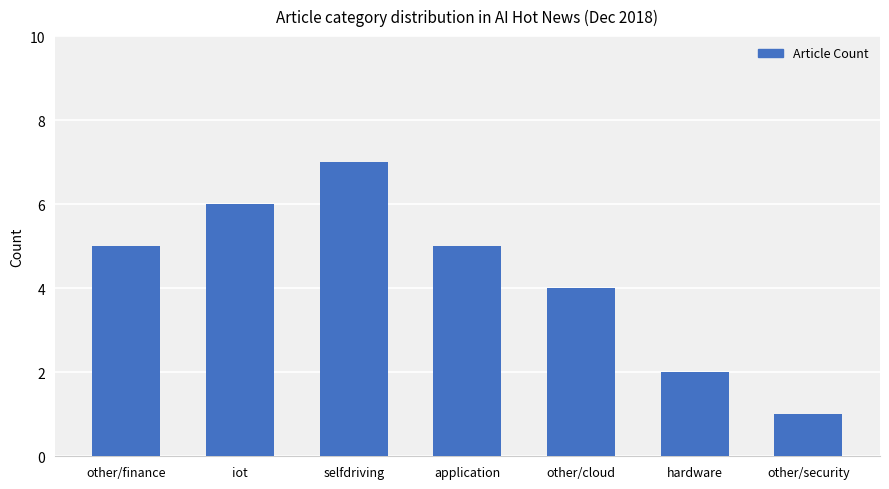

What is the change in value from selfdriving to application?

-2